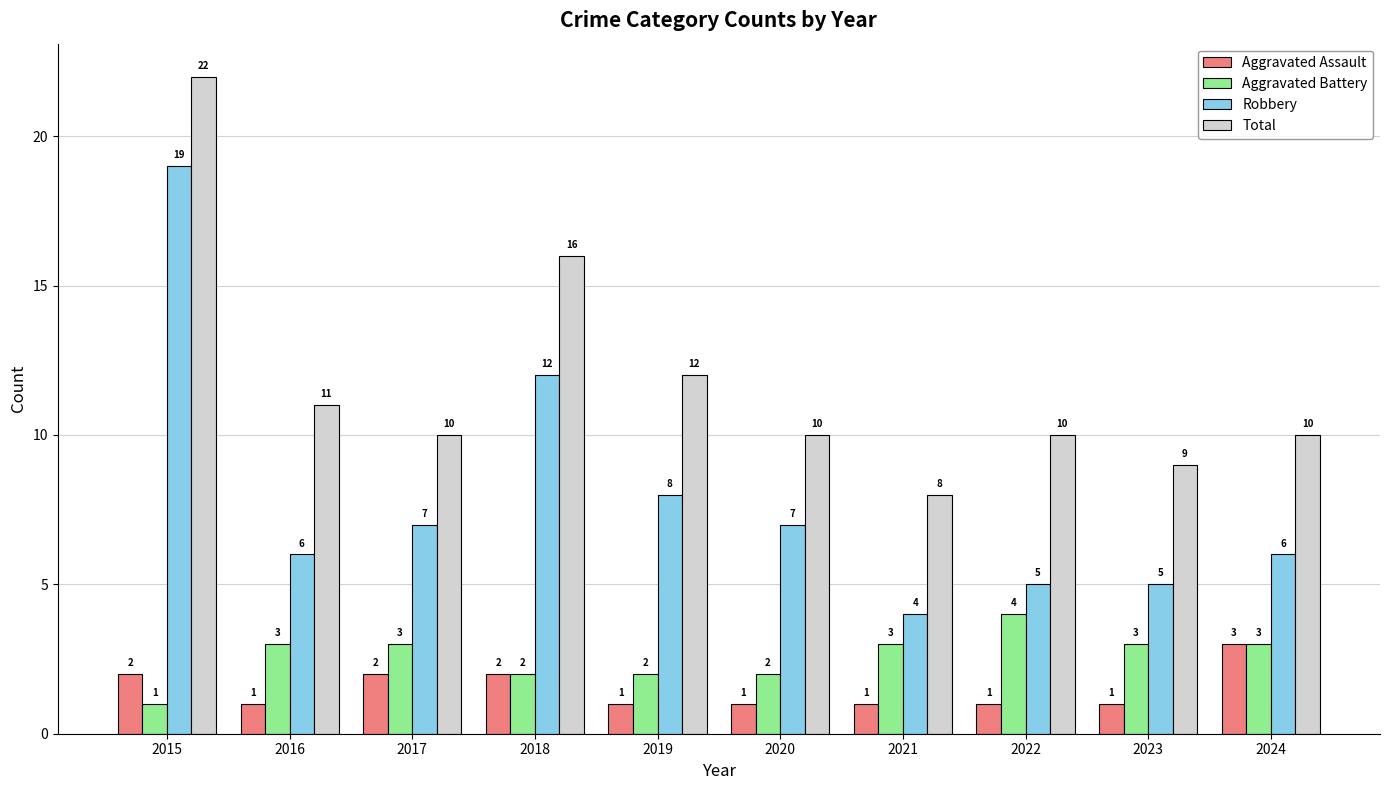

Reading right to left, what are all the values shown in this chart?

Aggravated Assault: 3	1	1	1	1	1	2	2	1	2
Aggravated Battery: 3	3	4	3	2	2	2	3	3	1
Robbery: 6	5	5	4	7	8	12	7	6	19
Total: 10	9	10	8	10	12	16	10	11	22